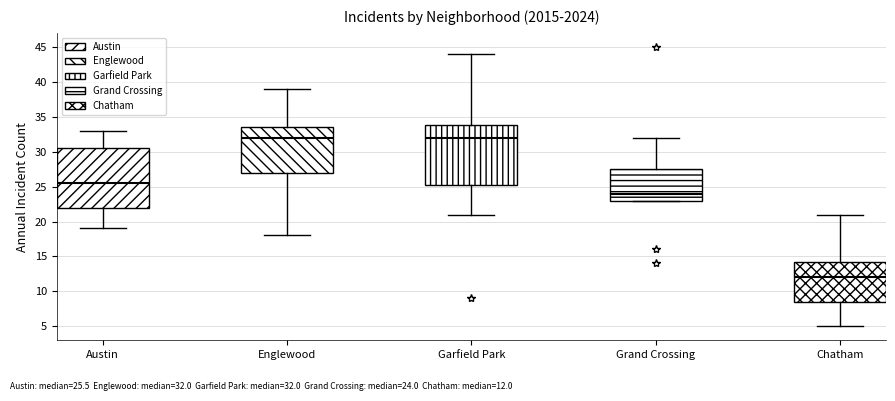

Reading left to right, read every box against the y-axis: the position of its median line, the range the box covers, and the ends of its whiskers. The values are not printed on the chart, so give them approximately, as read against the axis.

Austin: median 25.5, box 22.0 to 30.5, whiskers 19.0 to 33.0
Englewood: median 32.0, box 27.0 to 33.5, whiskers 18.0 to 39.0
Garfield Park: median 32.0, box 25.5 to 34.0, whiskers 21.0 to 44.0
Grand Crossing: median 24.0, box 23.0 to 27.5, whiskers 23.0 to 32.0
Chatham: median 12.0, box 8.5 to 14.5, whiskers 5.0 to 21.0